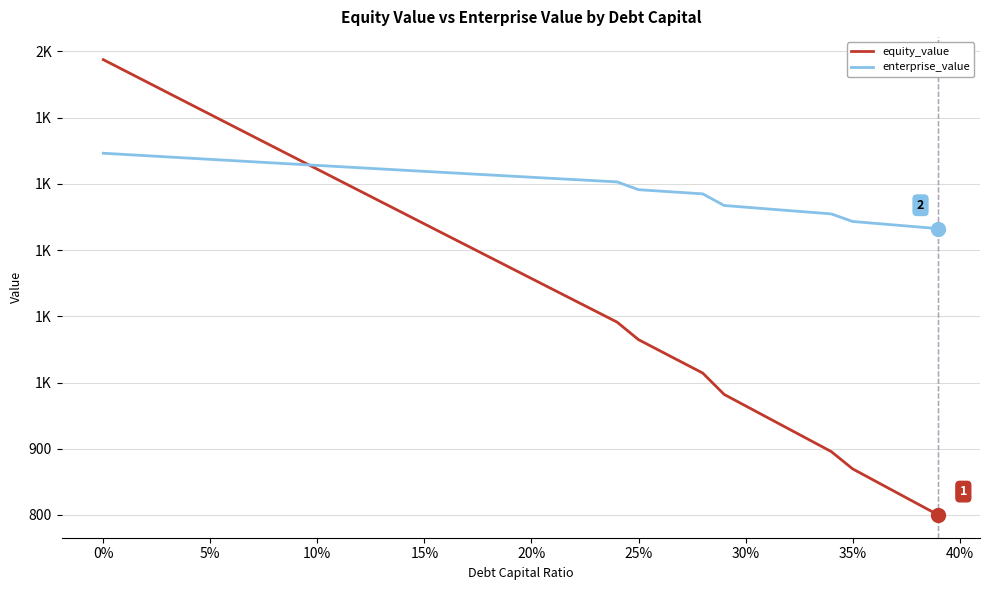

True or false: enterprise_value and equity_value intersect in this chart.

True